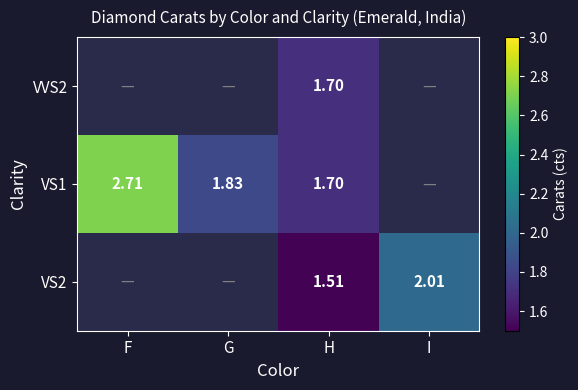

Is the value of VS1 at H greater than the value of VVS2 at F?

No